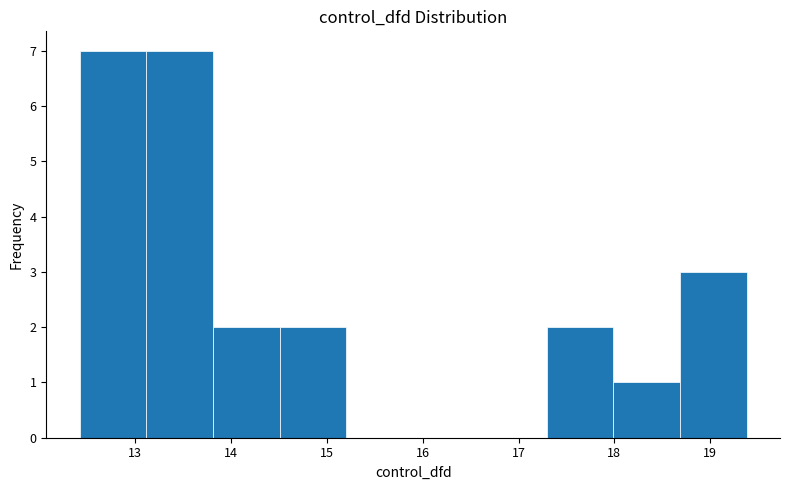

Reading left to right, transcribe this chart: for each bar, give the range it covers on the x-axis and its height. Neither the bar edges nor the heights are printed on the chart, so give them approximately, as read against the axes.

12.4 to 13.1: 7
13.1 to 13.8: 7
13.8 to 14.5: 2
14.5 to 15.2: 2
15.2 to 15.9: 0
15.9 to 16.6: 0
16.6 to 17.3: 0
17.3 to 18.0: 2
18.0 to 18.7: 1
18.7 to 19.4: 3